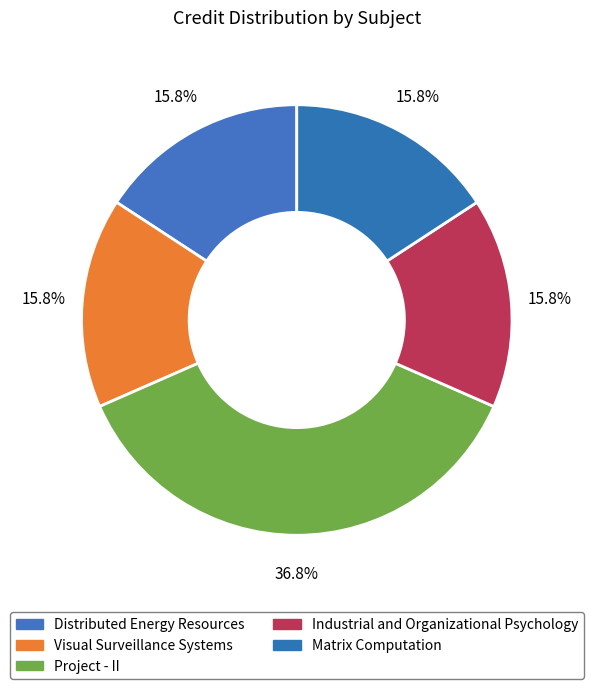

Does Project - II represent more than half of the total?

No